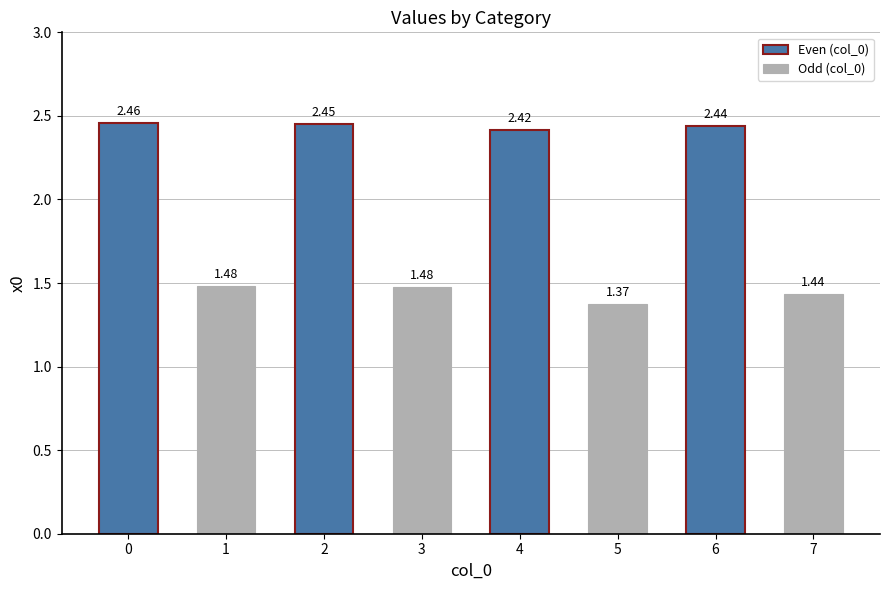

Does the chart contain stacked bars?

No